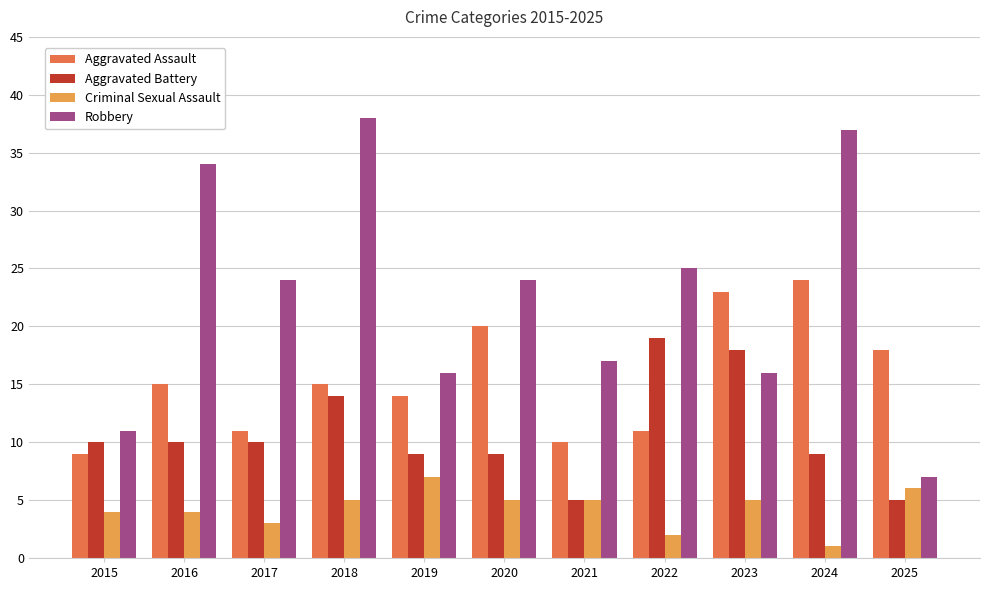

Reading left to right, transcribe all the data shown in this chart.

Aggravated Assault: 2015=9	2016=15	2017=11	2018=15	2019=14	2020=20	2021=10	2022=11	2023=23	2024=24	2025=18
Aggravated Battery: 2015=10	2016=10	2017=10	2018=14	2019=9	2020=9	2021=5	2022=19	2023=18	2024=9	2025=5
Criminal Sexual Assault: 2015=4	2016=4	2017=3	2018=5	2019=7	2020=5	2021=5	2022=2	2023=5	2024=1	2025=6
Robbery: 2015=11	2016=34	2017=24	2018=38	2019=16	2020=24	2021=17	2022=25	2023=16	2024=37	2025=7